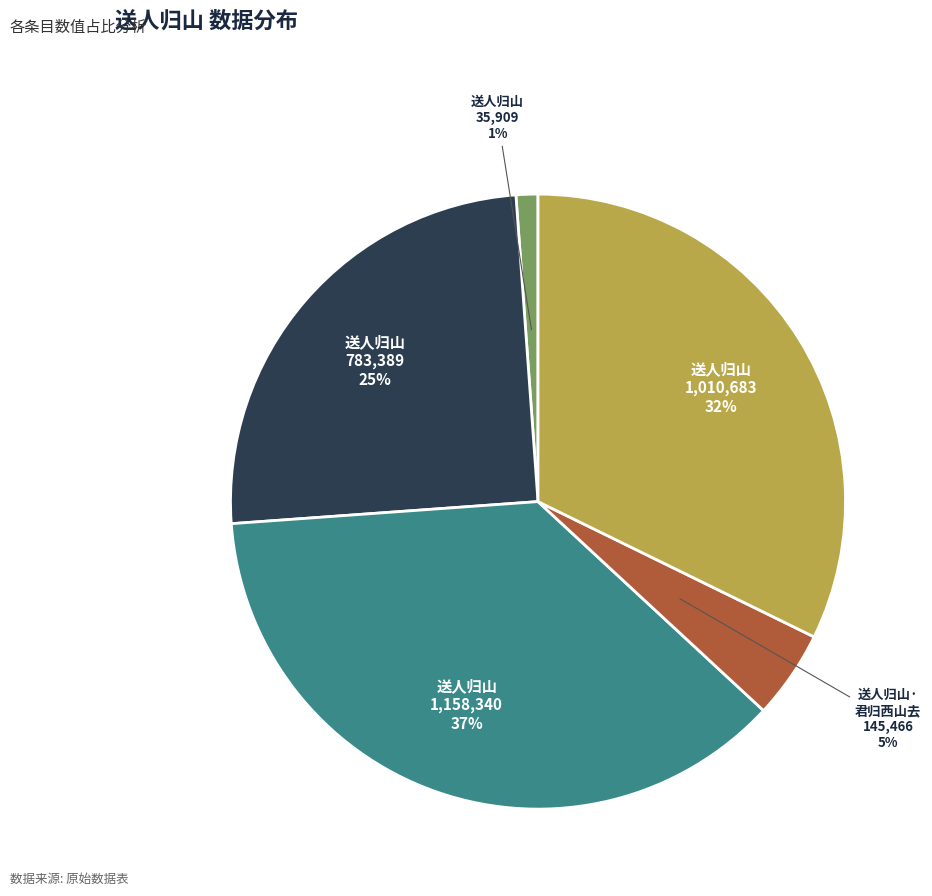

True or false: 送人归山 1,158,340 accounts for 51% of the total.

False